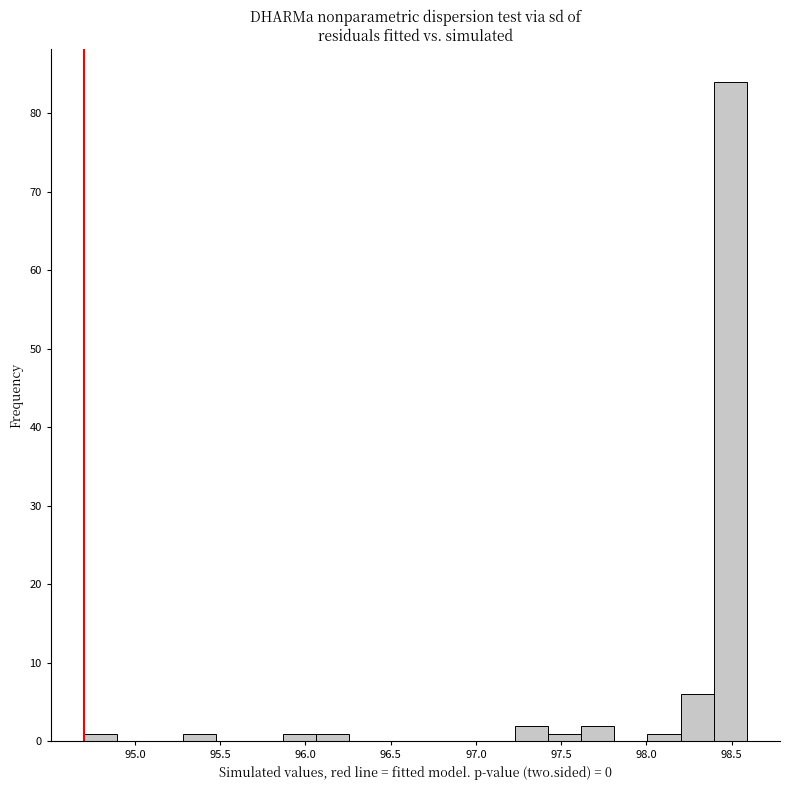

Around what value on the x-axis is the tallest bar? Give the approximate position of its centre, as read against the axis.

98.50